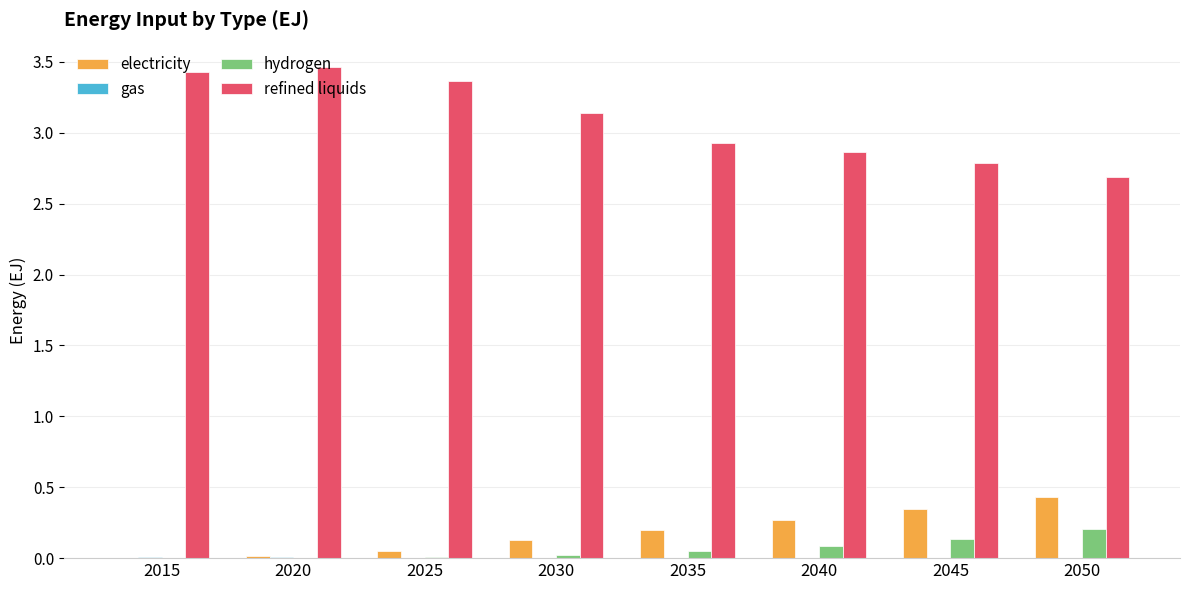

Does the chart contain stacked bars?

No